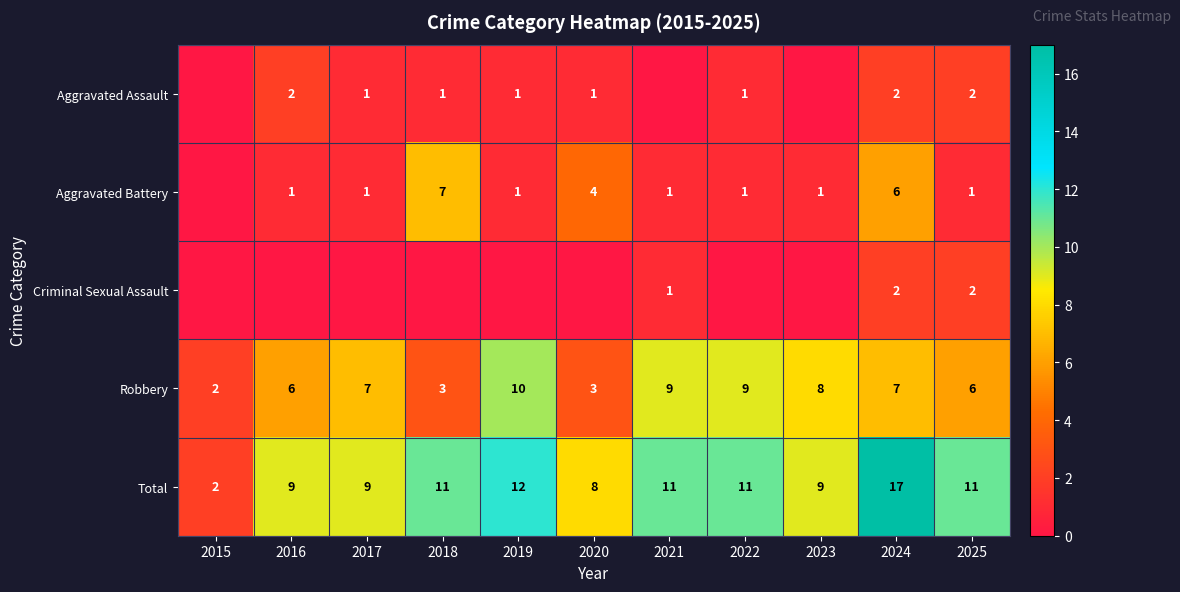

Which category has the highest value in the Total series?

2024